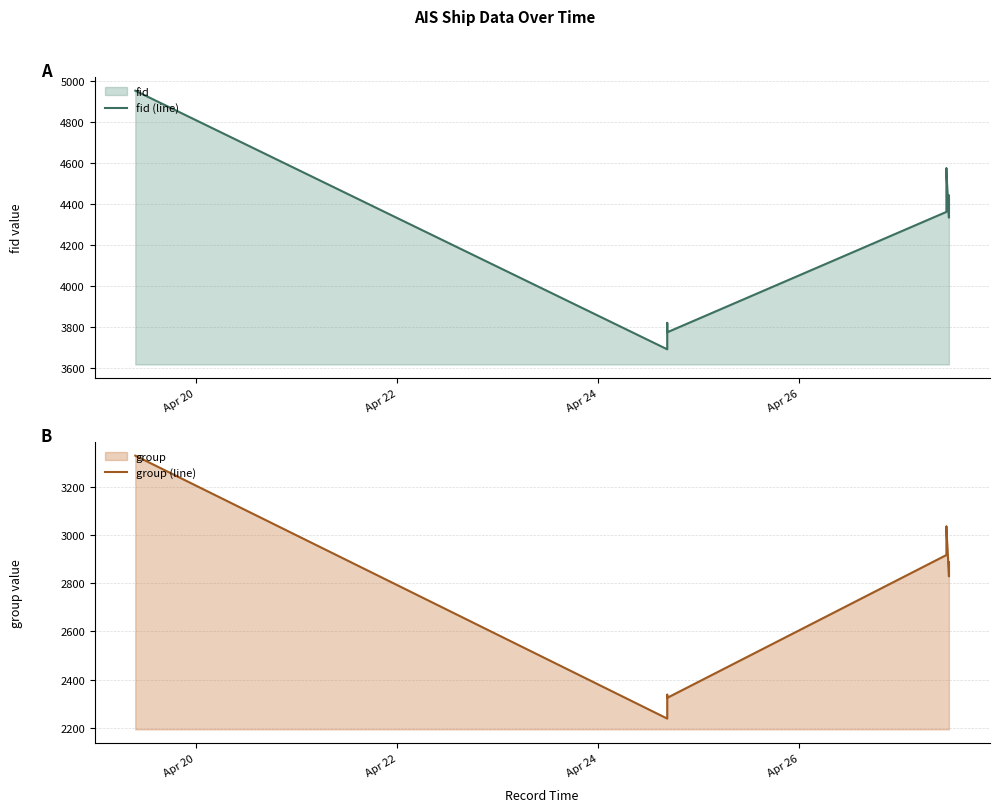

Reading left to right, transcribe all the data shown in this chart.

fid (line): 4952	3691	3820	3774	4361	4573	4554	4333	4339	4441
group (line): 3329	2239	2338	2325	2917	3035	3026	2835	2829	2887